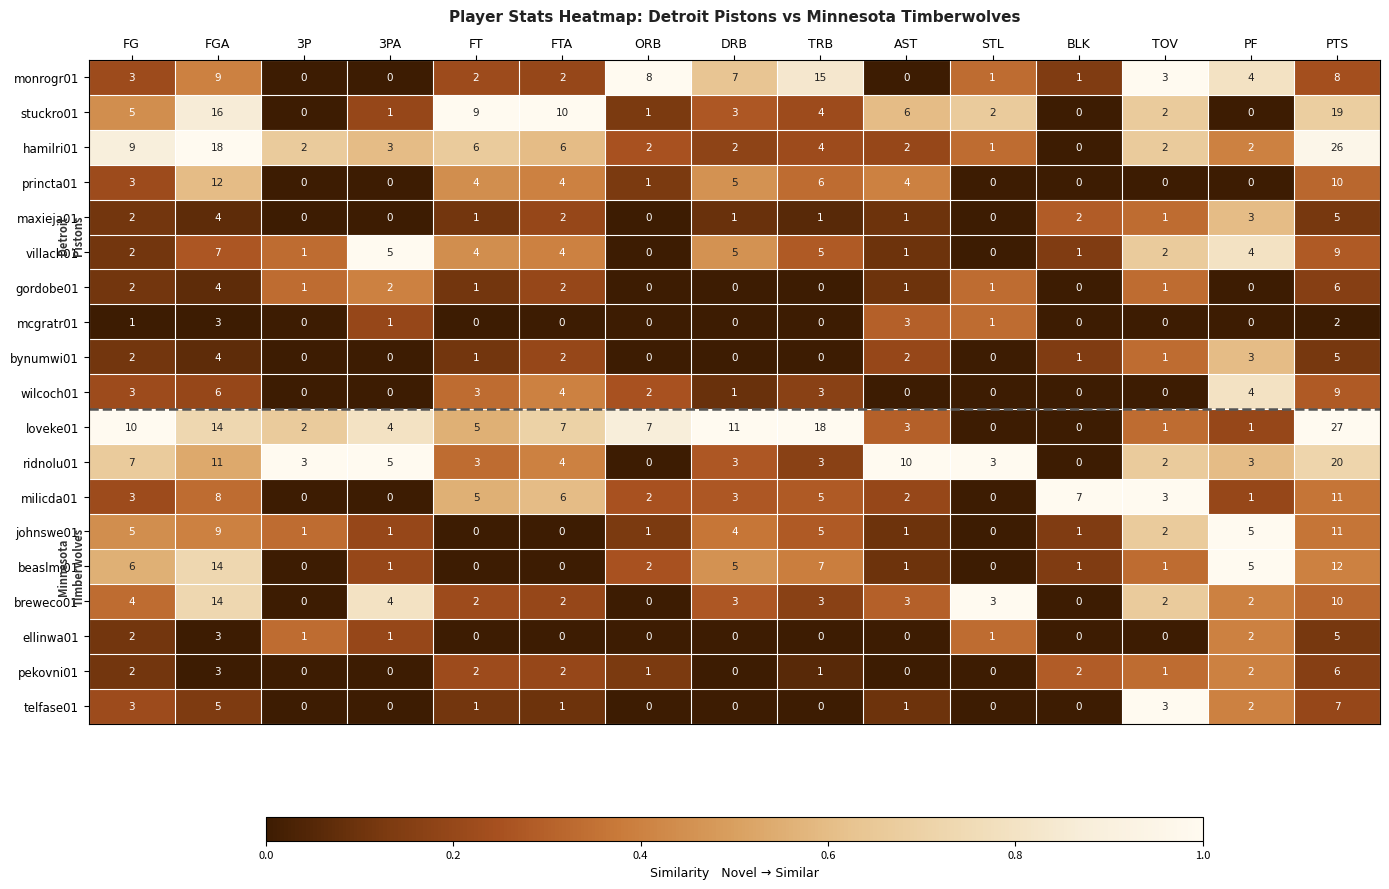

How many series are shown in this chart?

19